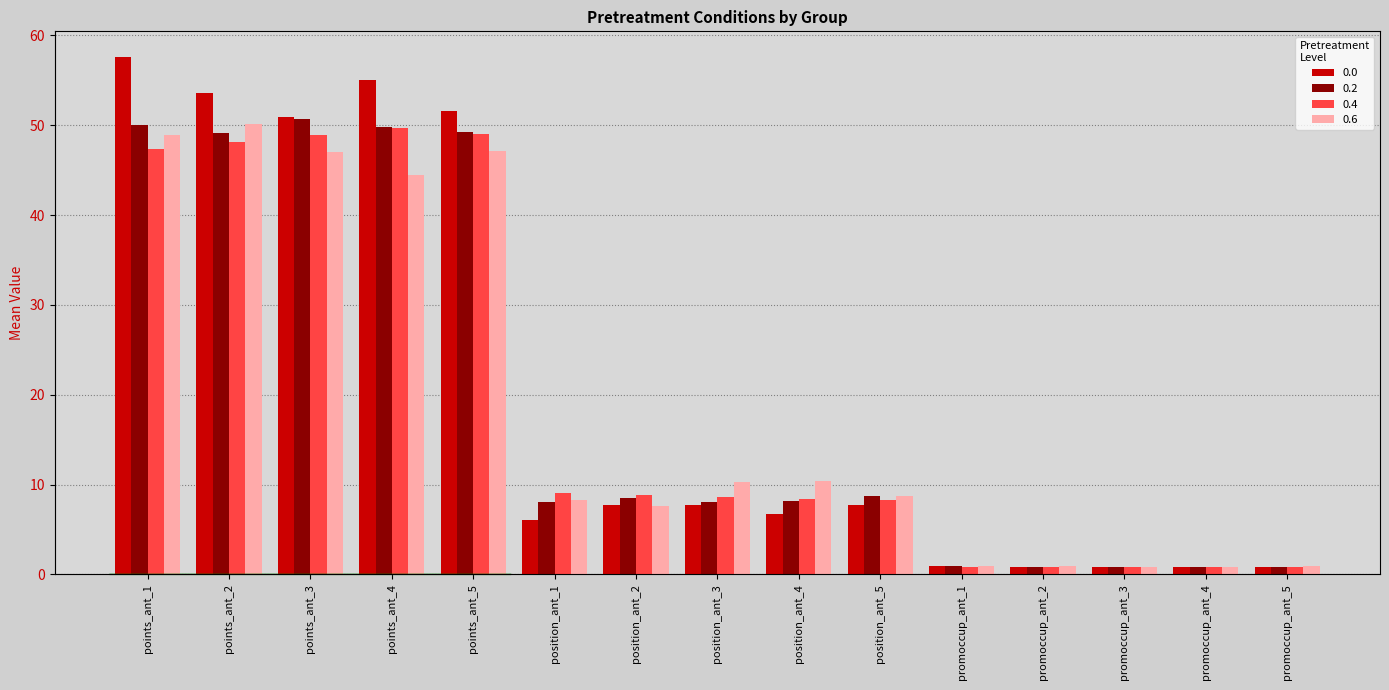

Where does the 0.6 series first go above 8?

points_ant_1